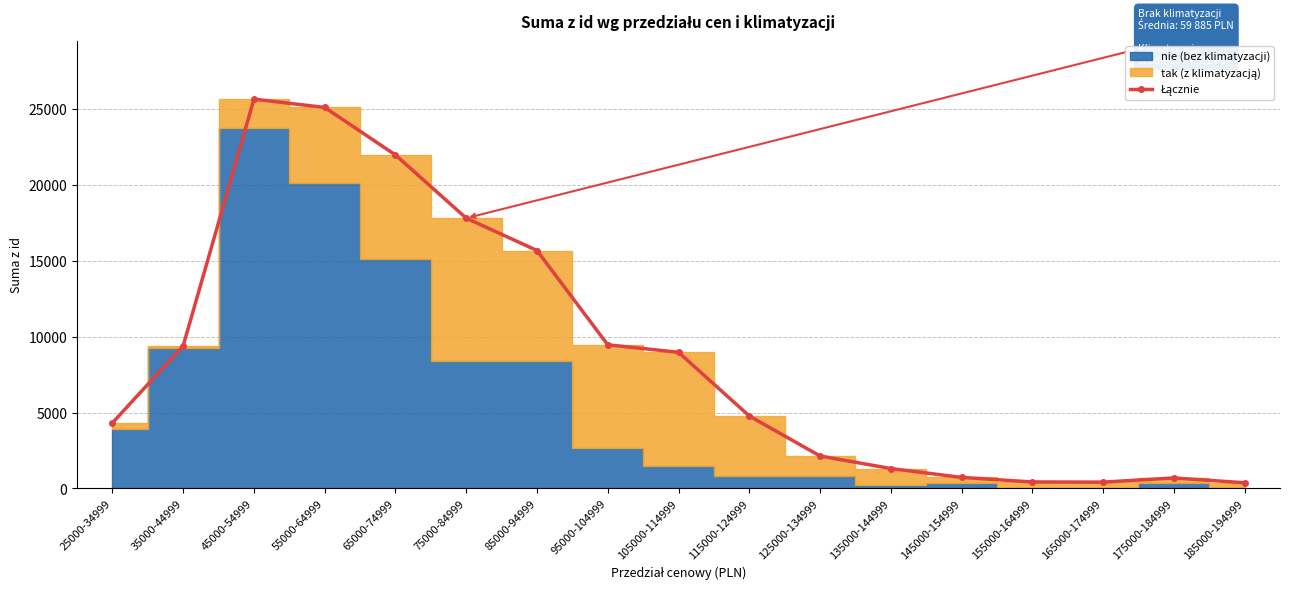

Rank the categories by value from lowest to highest.

185000-194999, 165000-174999, 155000-164999, 175000-184999, 145000-154999, 135000-144999, 125000-134999, 25000-34999, 115000-124999, 105000-114999, 35000-44999, 95000-104999, 85000-94999, 75000-84999, 65000-74999, 55000-64999, 45000-54999